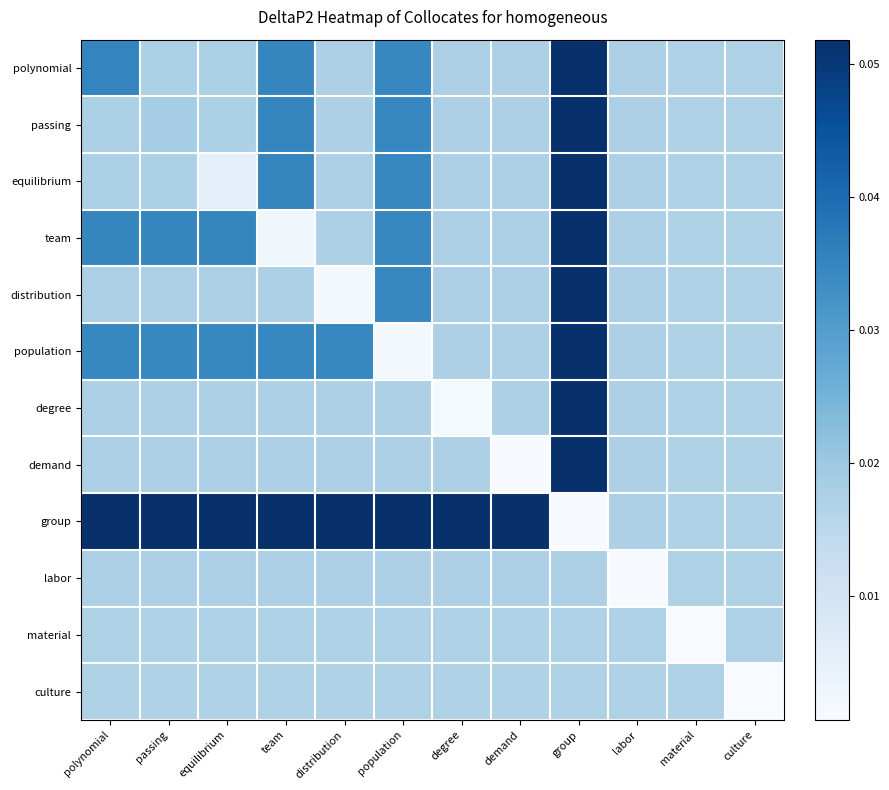

Rank the series by their maximum value, from lowest to highest.

culture, material, labor, polynomial, passing, equilibrium, team, distribution, population, degree, demand, group